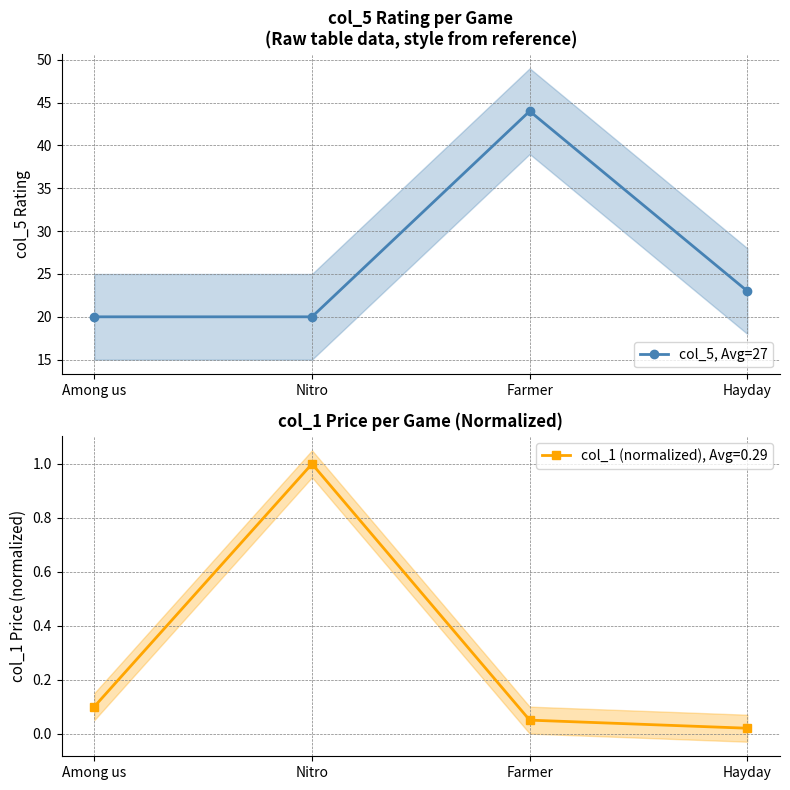

At which label does the data first exceed 23?

Farmer